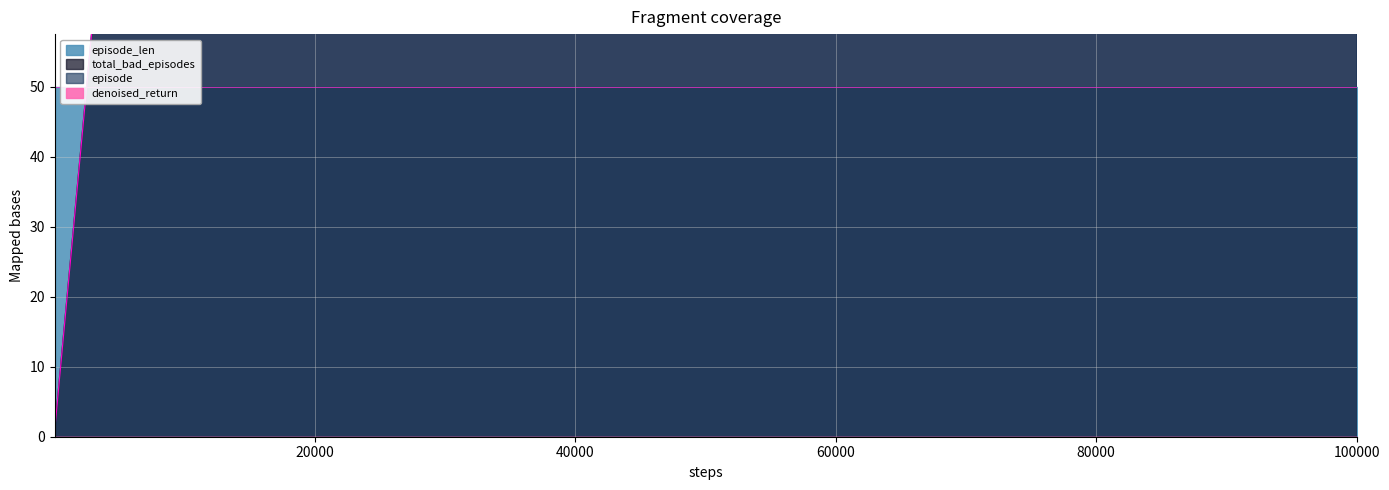

True or false: denoised_return and total_bad_episodes cross at least once.

False